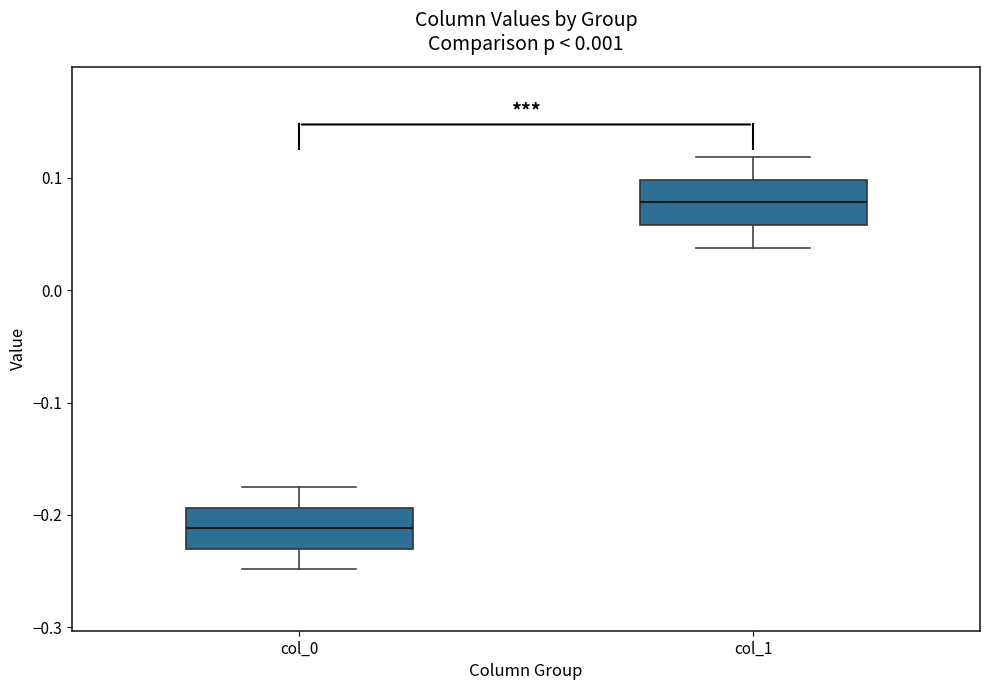

Reading left to right, transcribe this box plot: for each box, give where its median line is, the range the box spans, and where its two whiskers end, as read against the y-axis. The values are not printed on the chart, so give them approximately, as read against the axis.

col_0: median -0.21, box -0.23 to -0.19, whiskers -0.25 to -0.17
col_1: median 0.08, box 0.06 to 0.10, whiskers 0.04 to 0.12